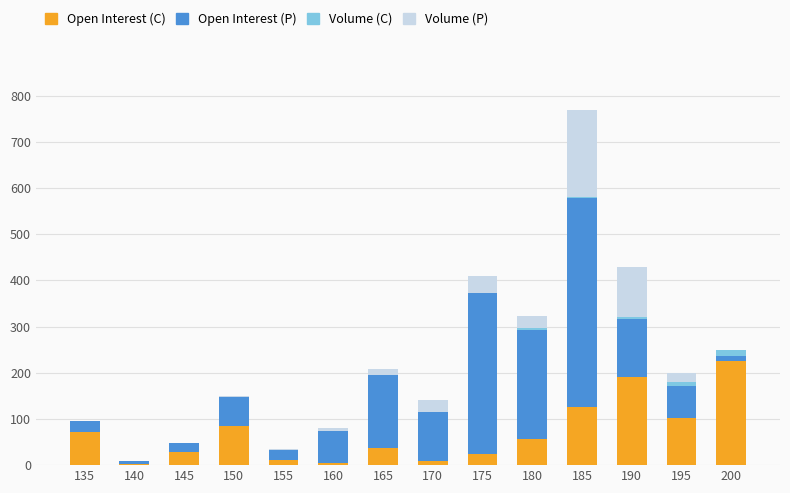

At which category is the sum across all series the highest?

185